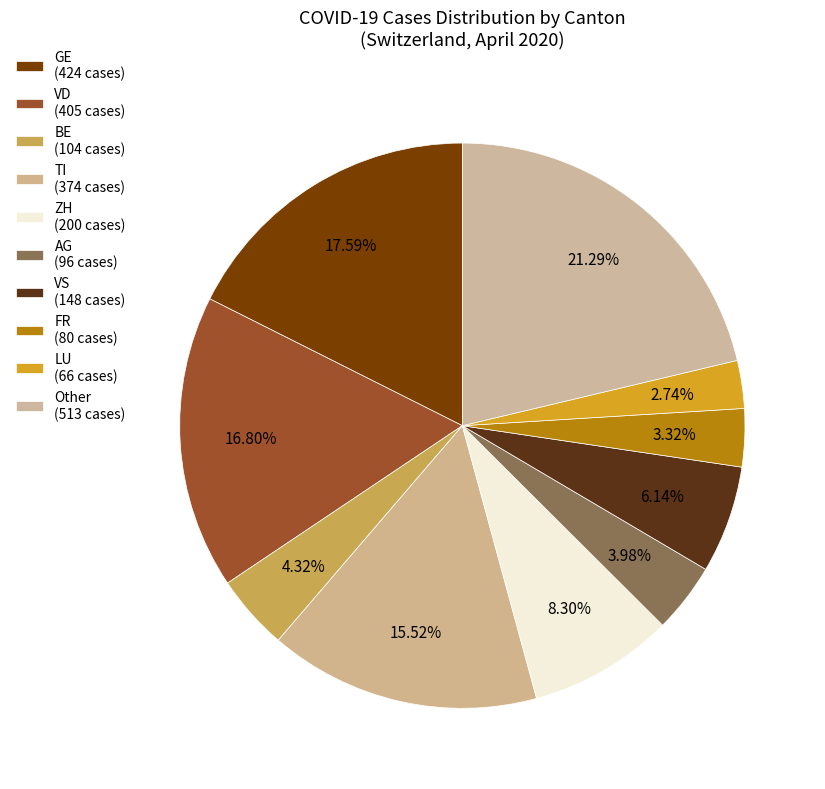

How many segments does this pie chart have?

10